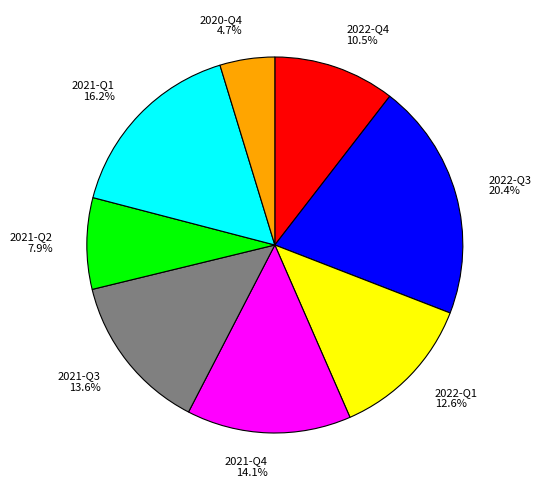

What portion of the pie excludes 2021-Q2?

92.1%